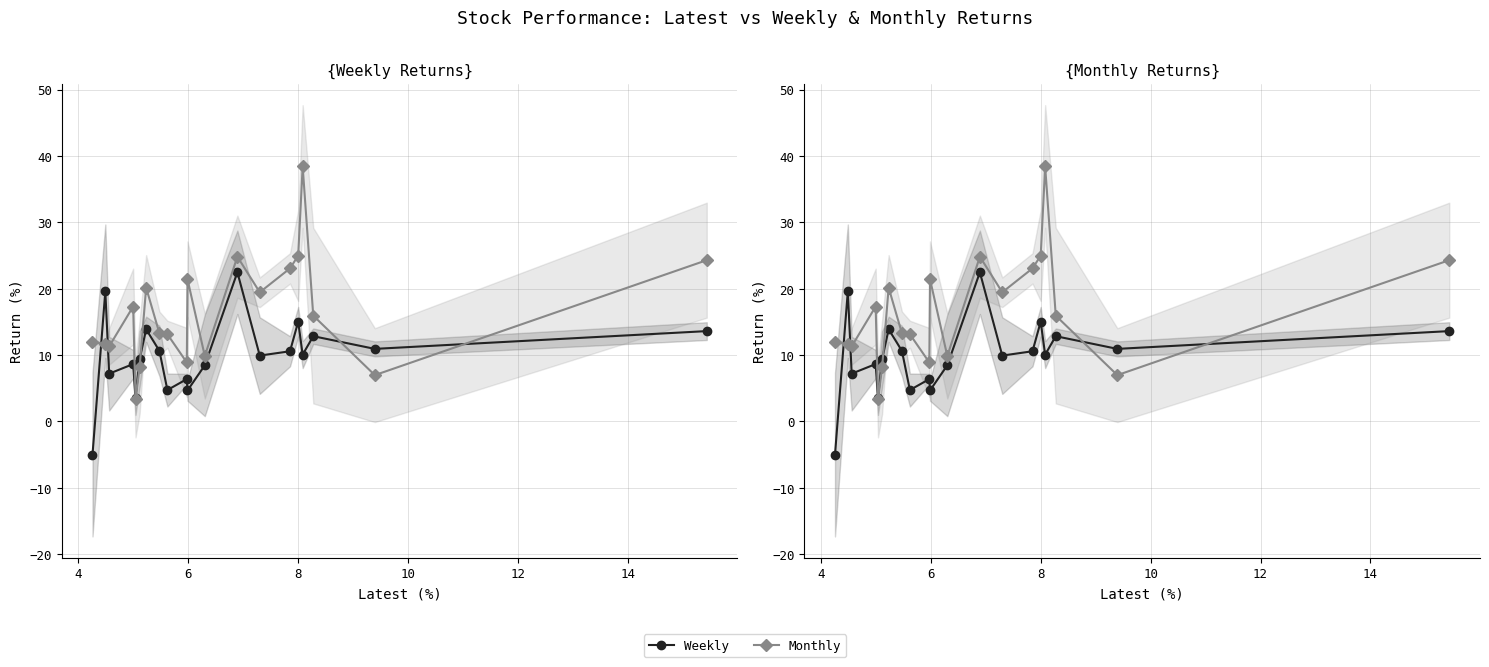

The value of Monthly at 8 is 4.4. True or false?

False